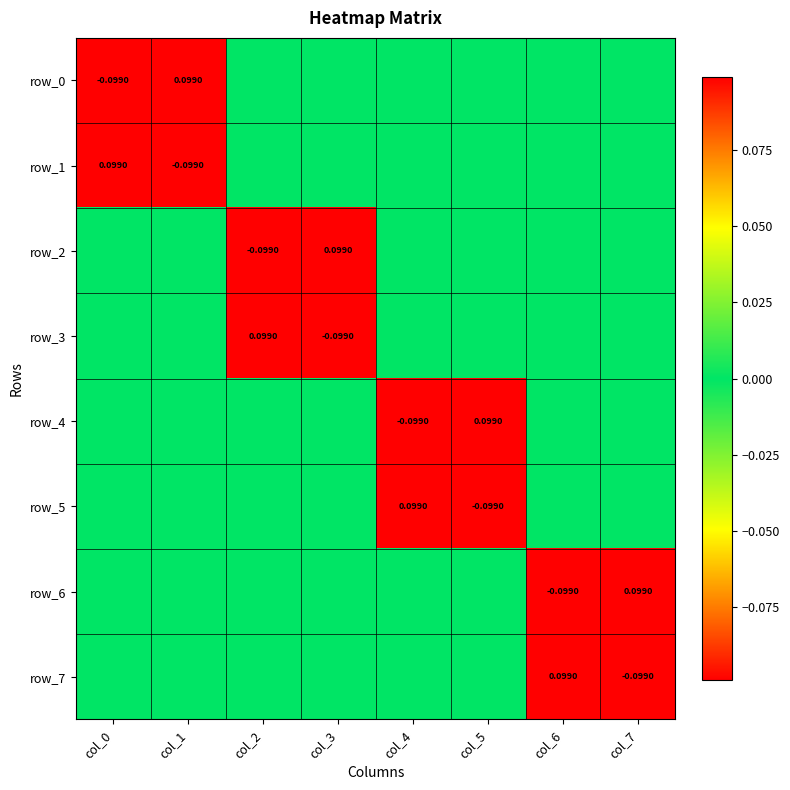

Which category has the highest value across all series?

col_1